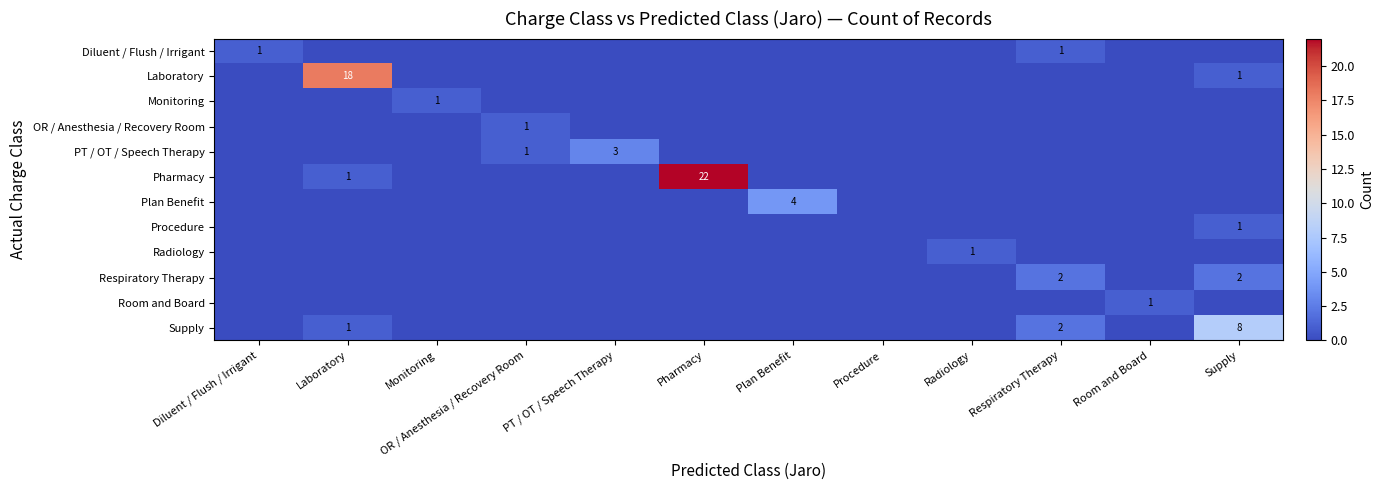

Rank the series by their maximum value, from lowest to highest.

Diluent / Flush / Irrigant, Monitoring, OR / Anesthesia / Recovery Room, Procedure, Radiology, Room and Board, Respiratory Therapy, PT / OT / Speech Therapy, Plan Benefit, Supply, Laboratory, Pharmacy